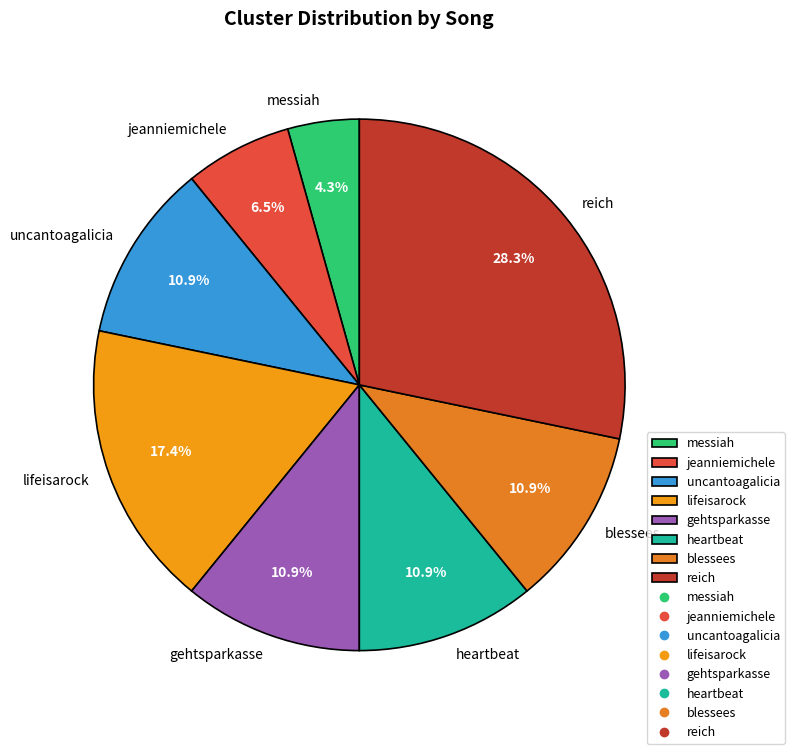

To the nearest percent, what portion does reich represent?

28%